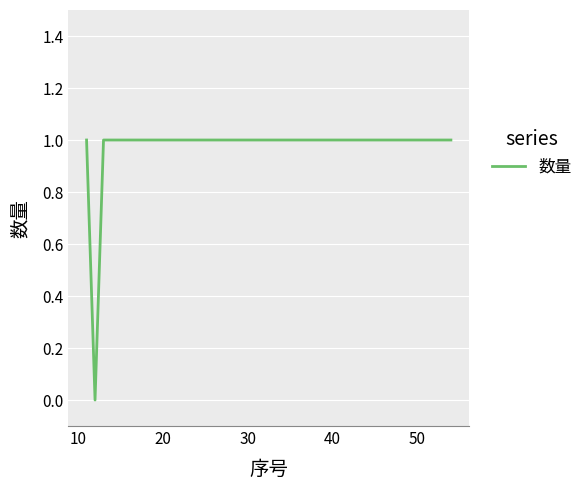

What is the sum of all values?

7